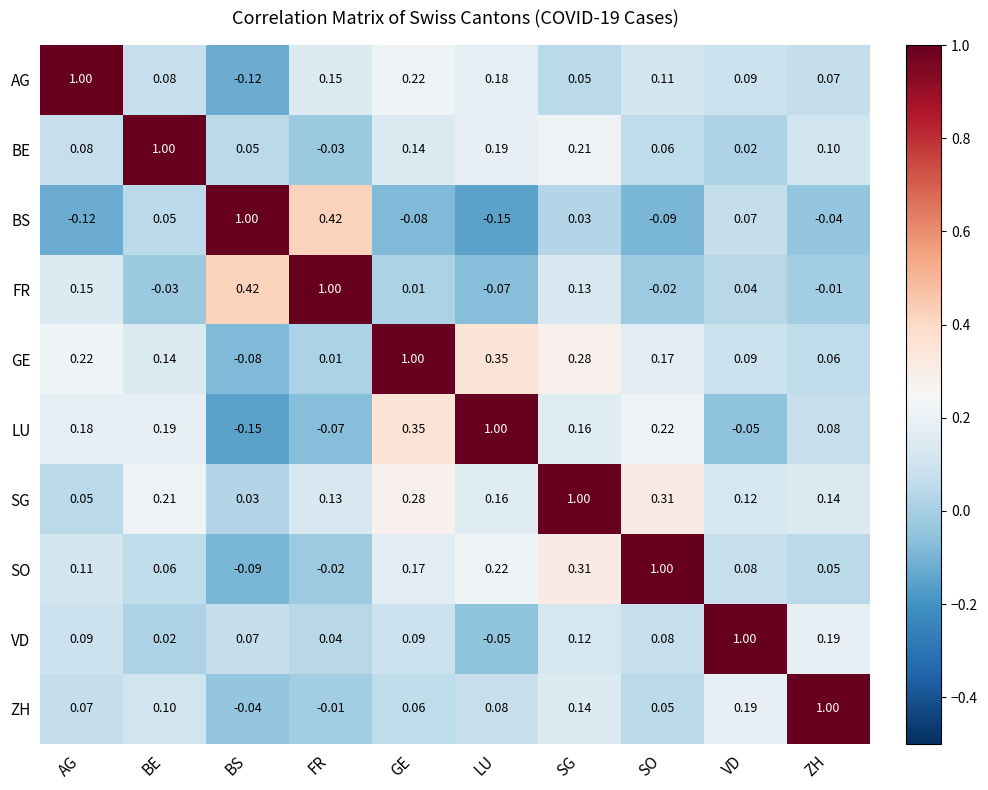

What is the difference between the highest and lowest values at ZH?

1.0